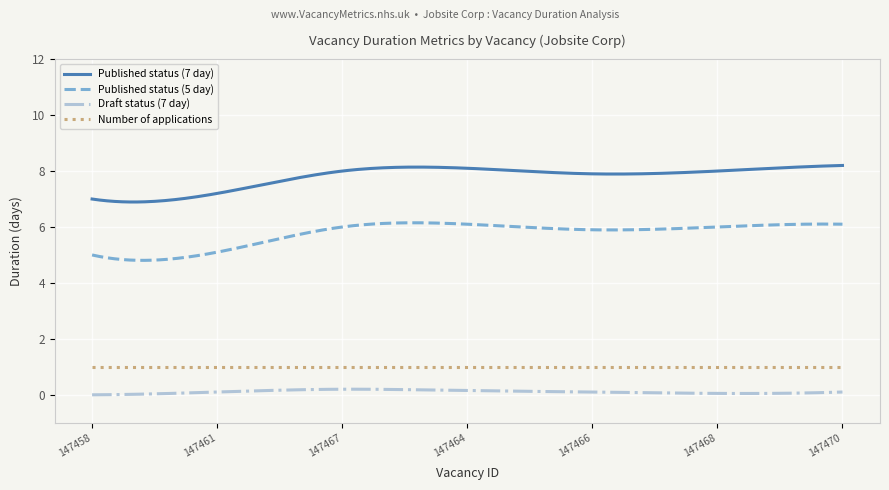

What is the maximum value shown in the chart?

8.2